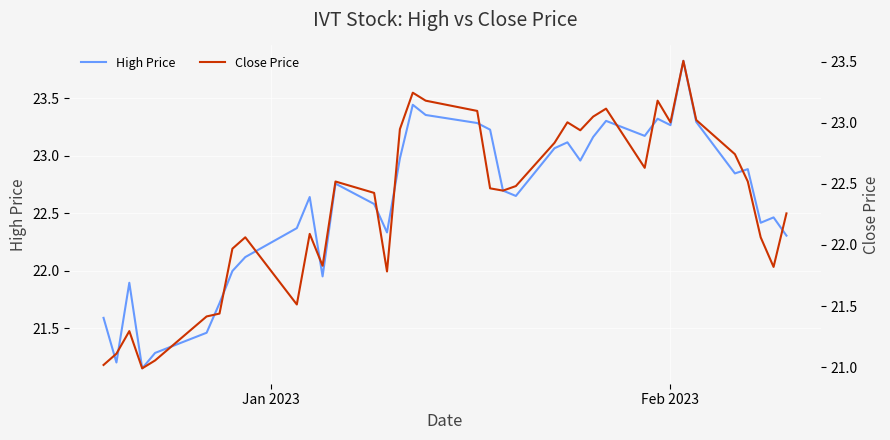

What is the highest value of the High Price series?

23.8